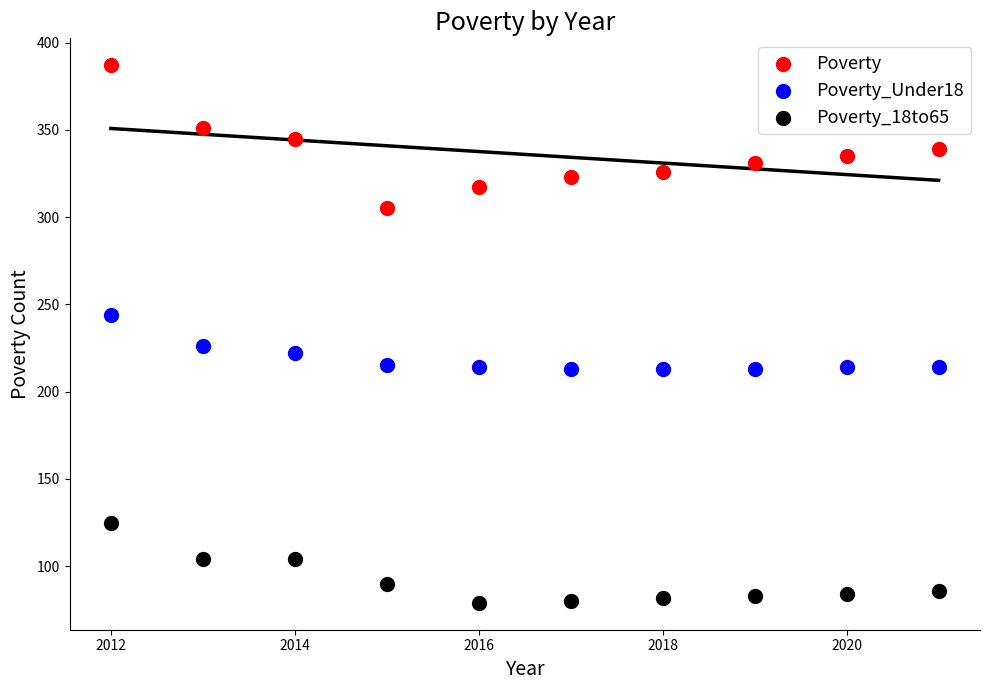

Which series reaches the maximum Y coordinate?

Poverty